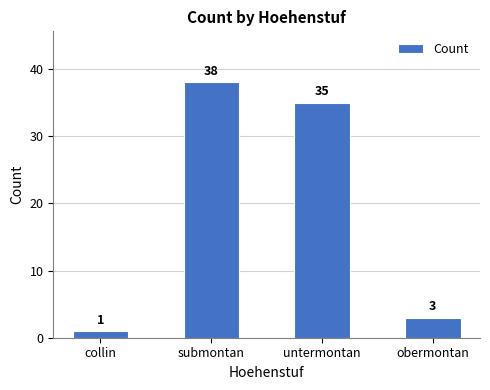

Reading left to right, transcribe all the data shown in this chart.

collin=1	submontan=38	untermontan=35	obermontan=3